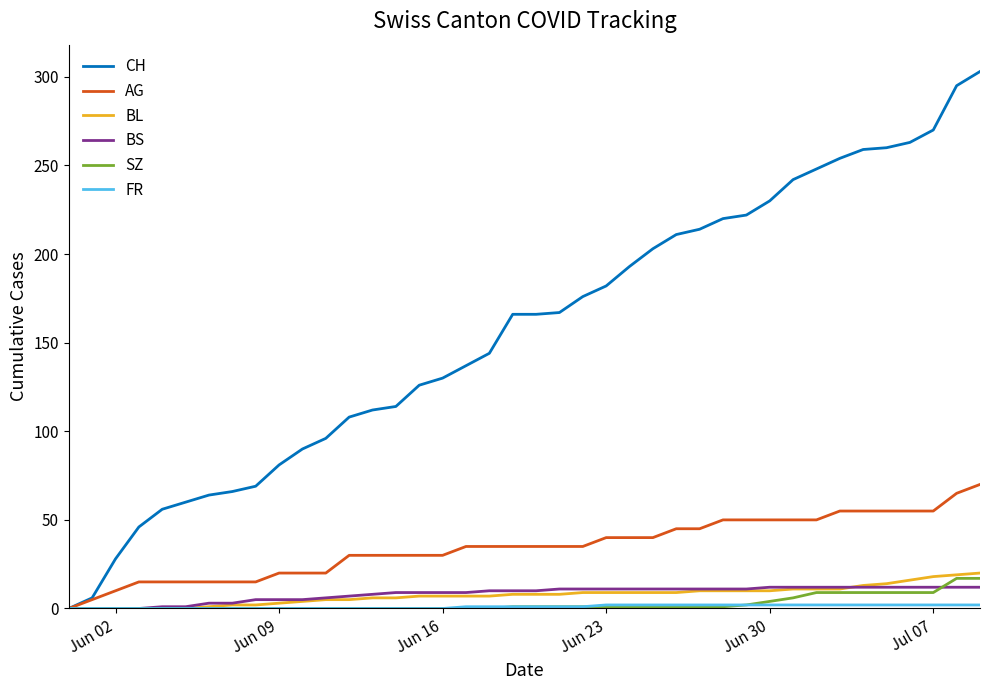

Which series has the largest total across all categories?

CH